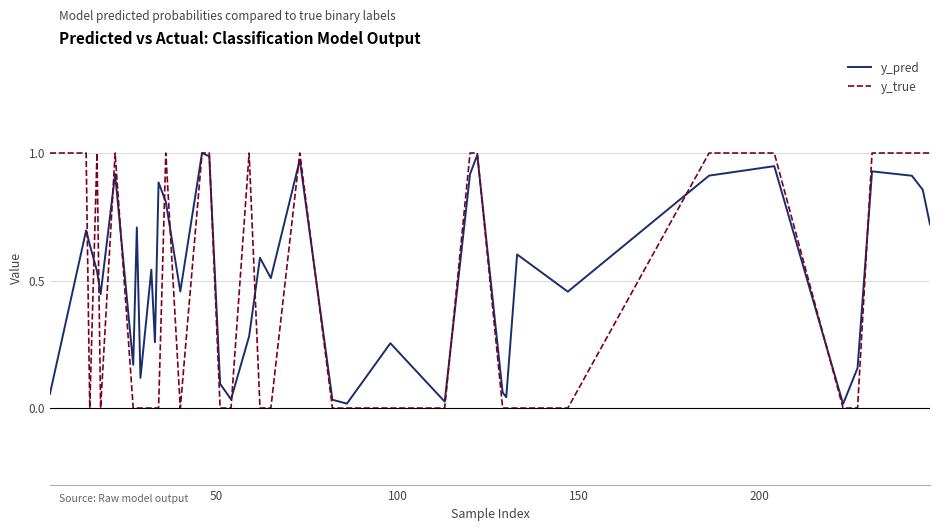

Which series has the largest total across all categories?

y_pred